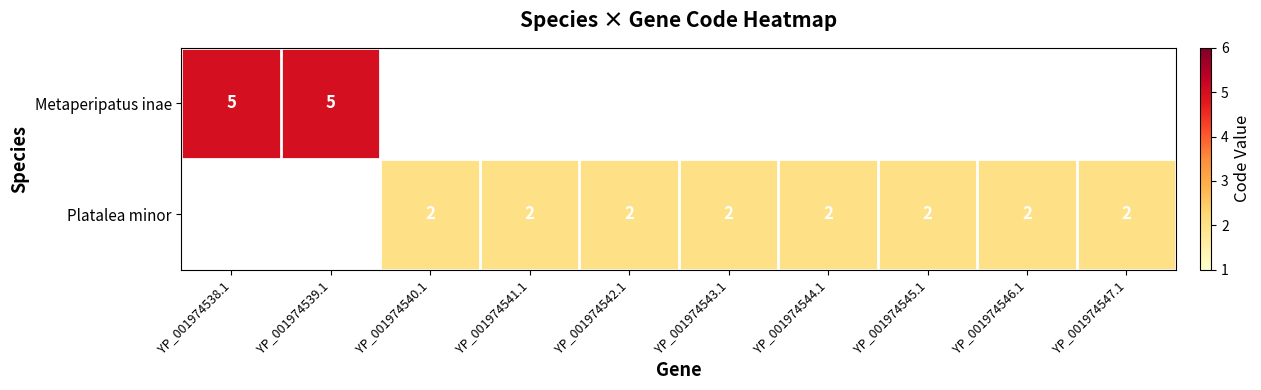

The Platalea minor series shows 2 at YP_001974543.1. True or false?

True